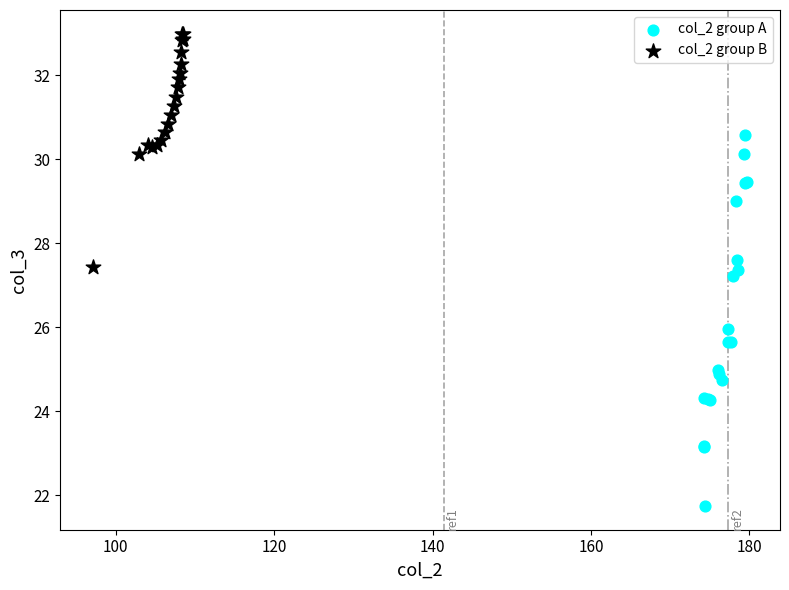

What are all the series names shown in the legend?

col_2 group A, col_2 group B